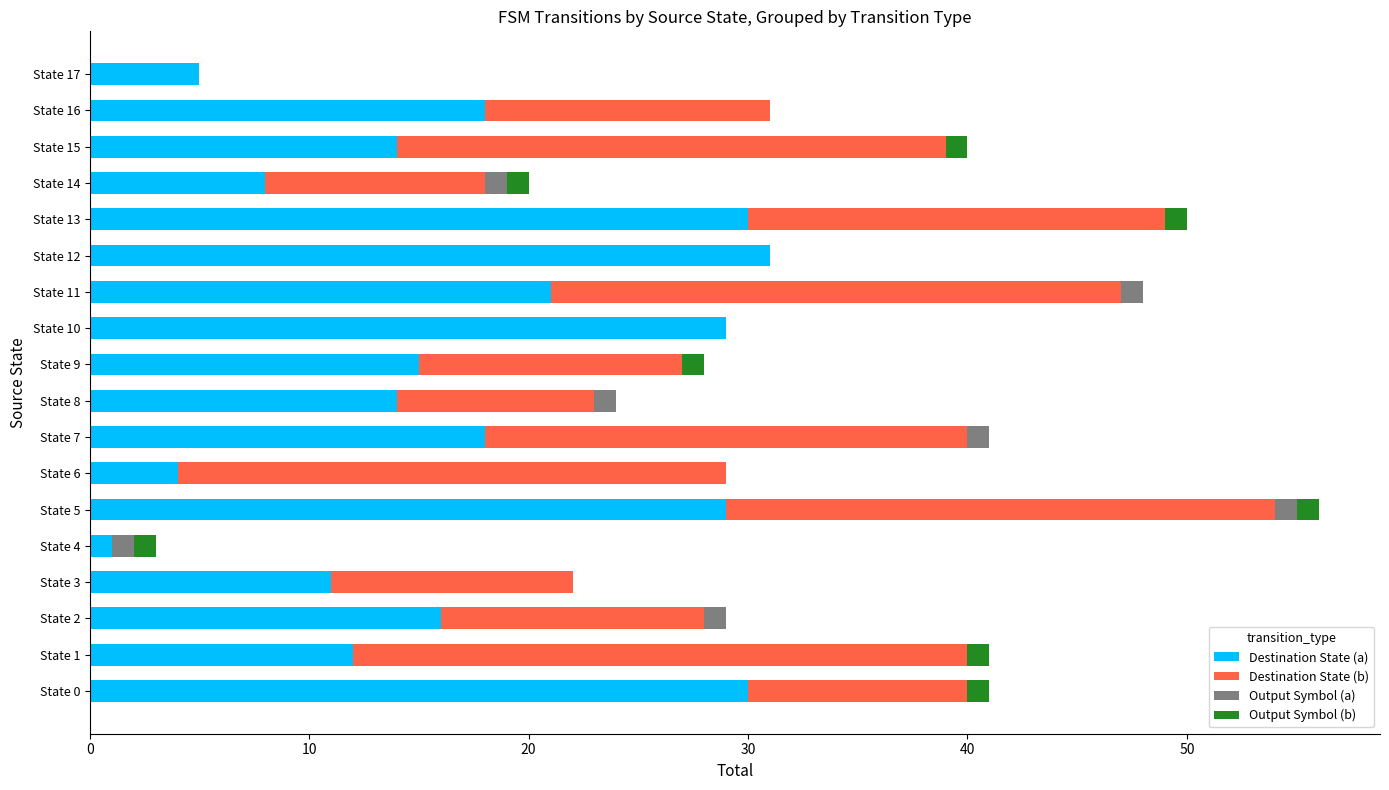

What is the highest value of the Destination State (a) series?

31